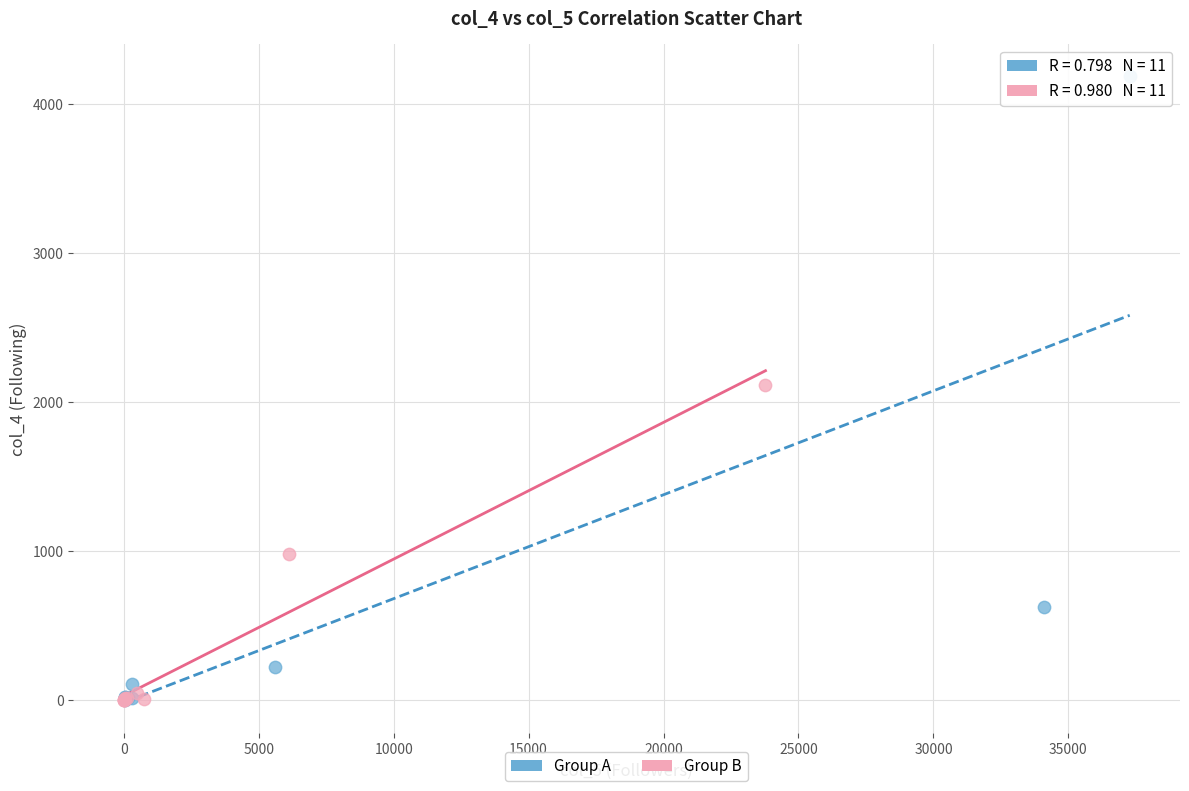

Which series has the widest spread of Y values?

Group A